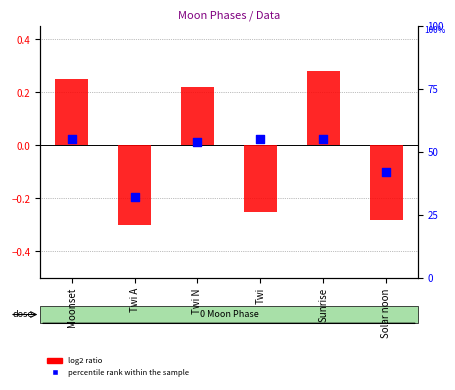

What is the total value across all series at Twi N?

54.2